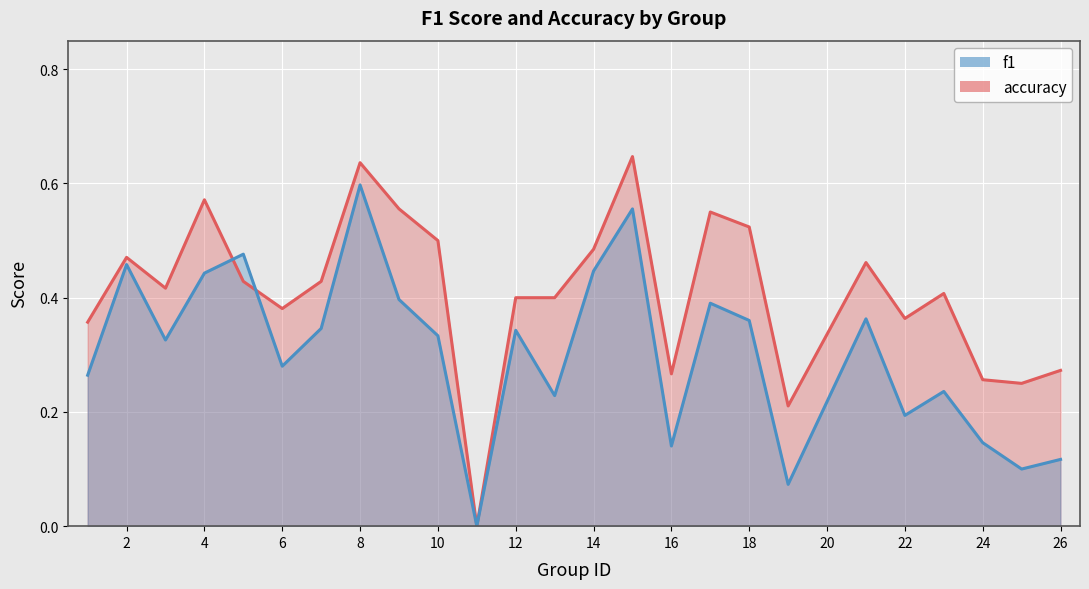

At which category does f1 reach its first local peak?

2